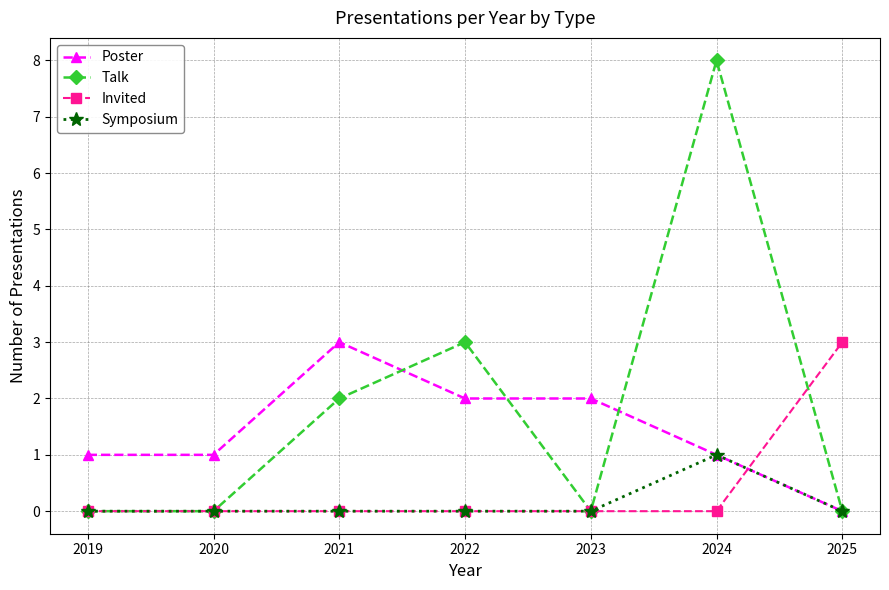

Which series has the largest range (max minus min)?

Talk